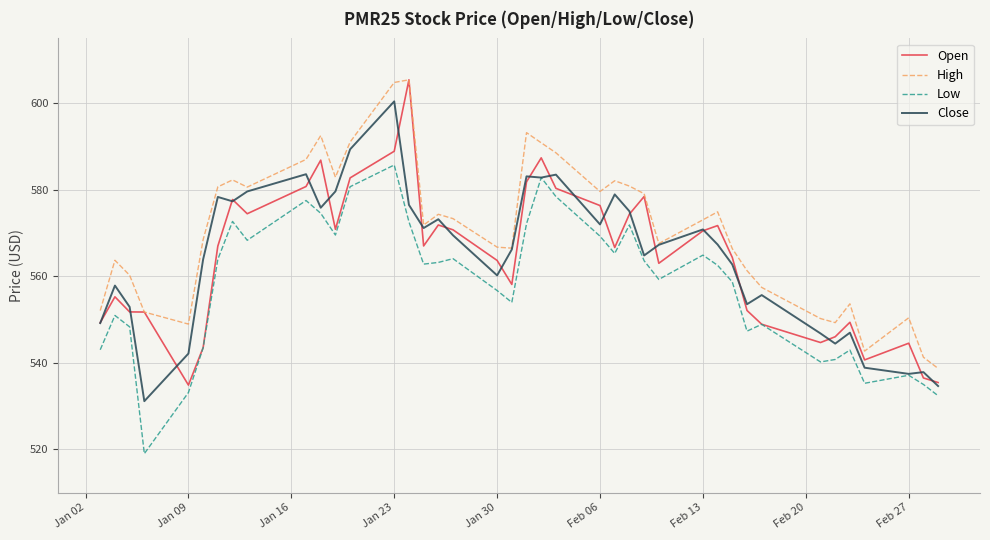

What is the minimum value shown in the chart?

519.0